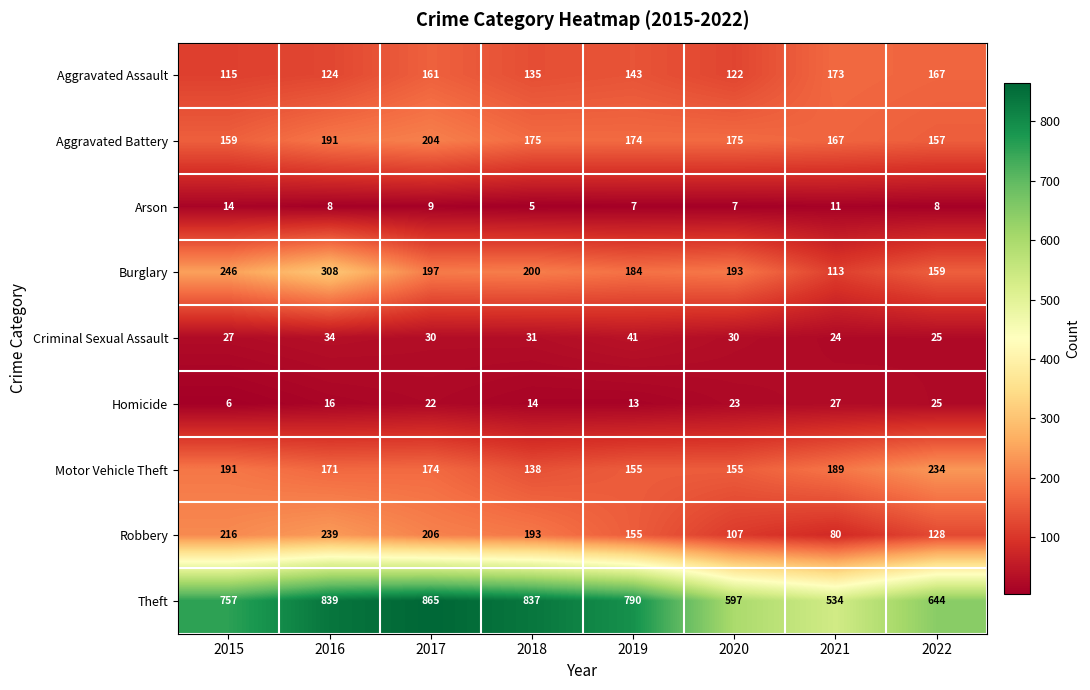

Is it true that Motor Vehicle Theft equals 143 at 2022?

False